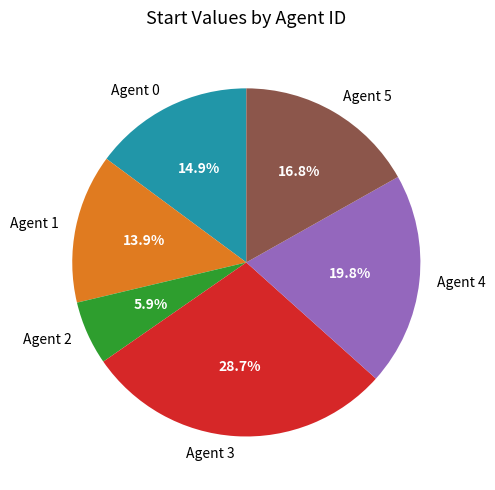

To the nearest percent, what is the difference between the largest and smallest slice percentages?

23%